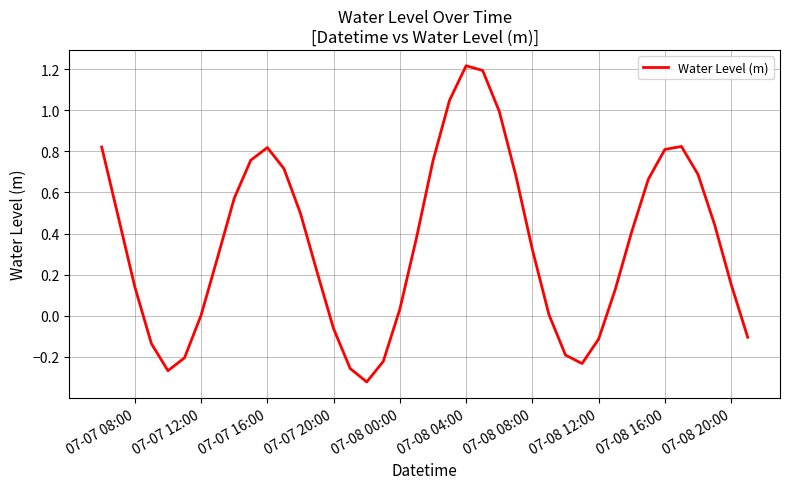

Does the chart display data point markers on the line(s)?

No